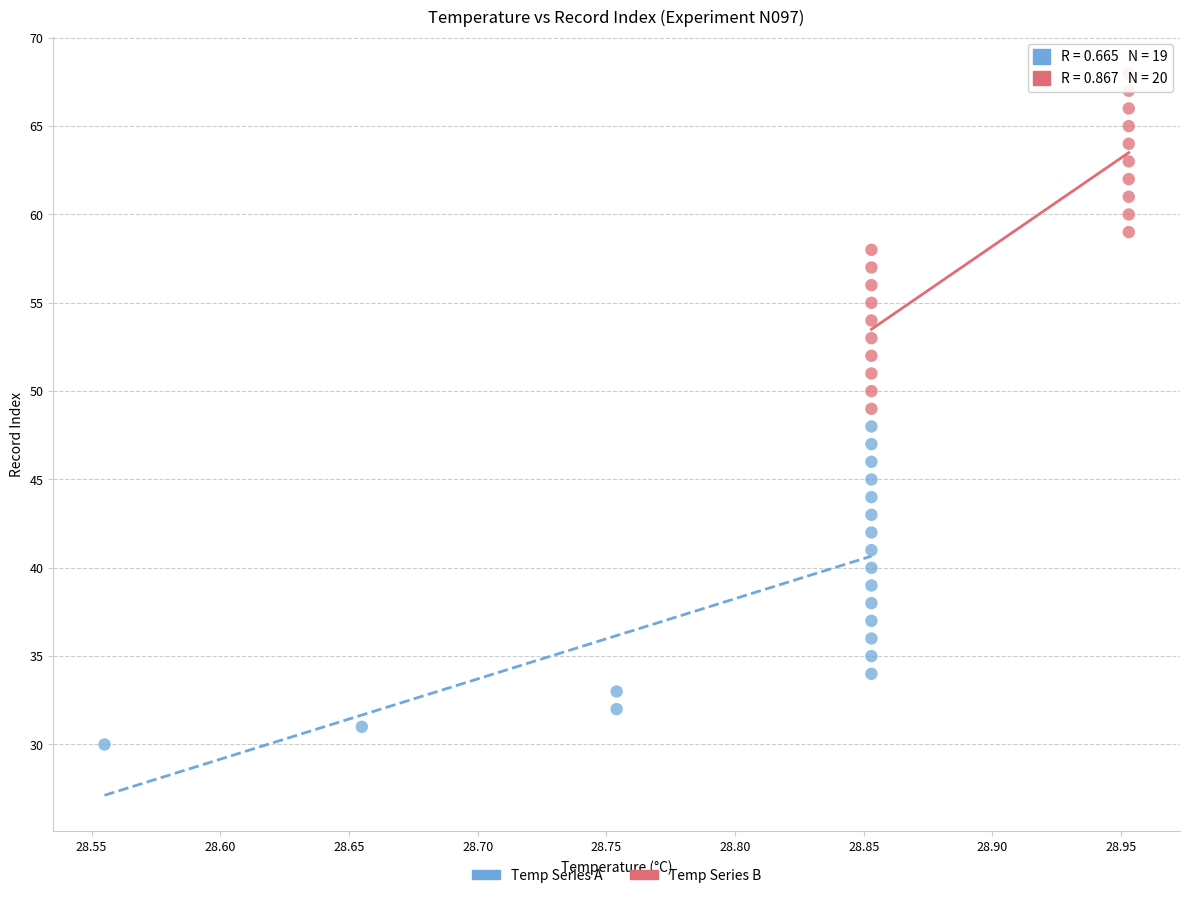

Which series contains the highest Y value?

Temp Series B